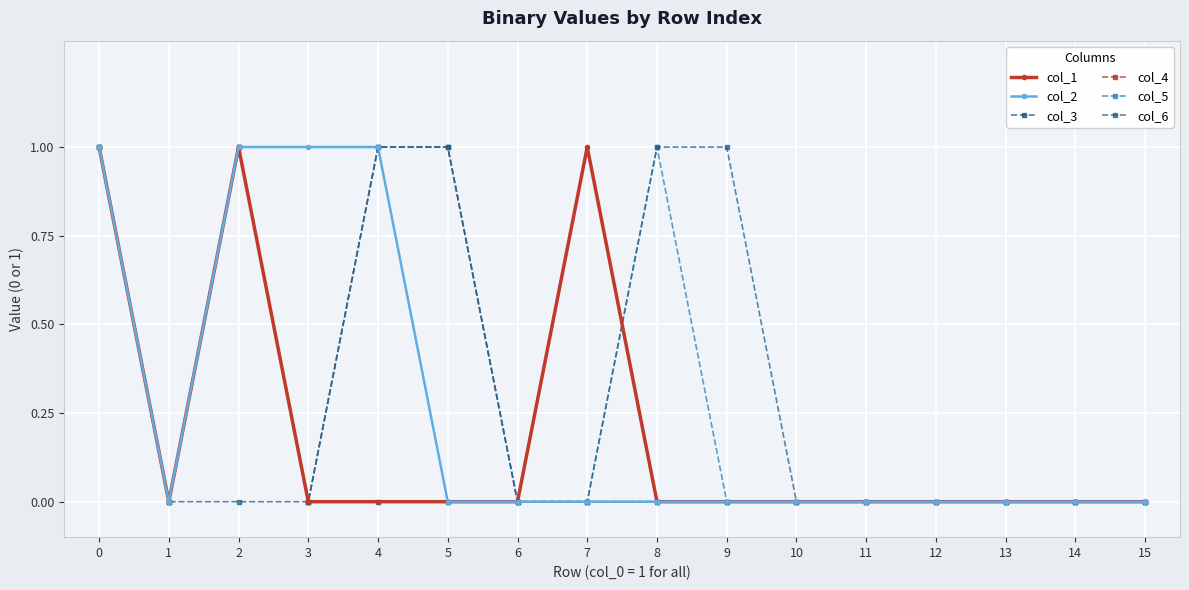

Does the chart have visible grid lines?

Yes